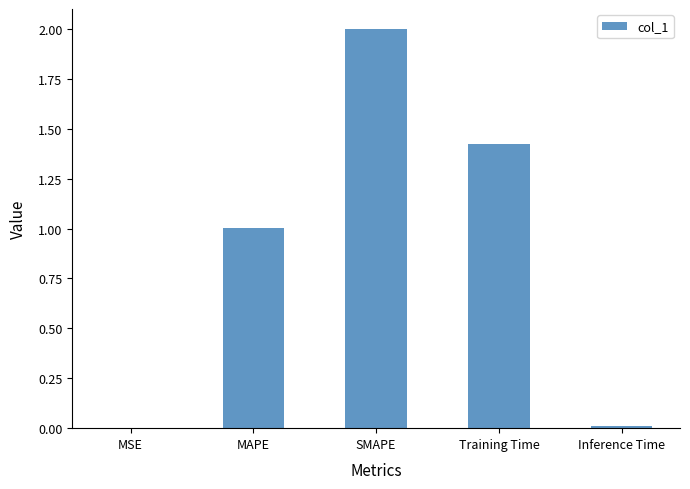

Between MAPE and SMAPE, which is larger?

SMAPE